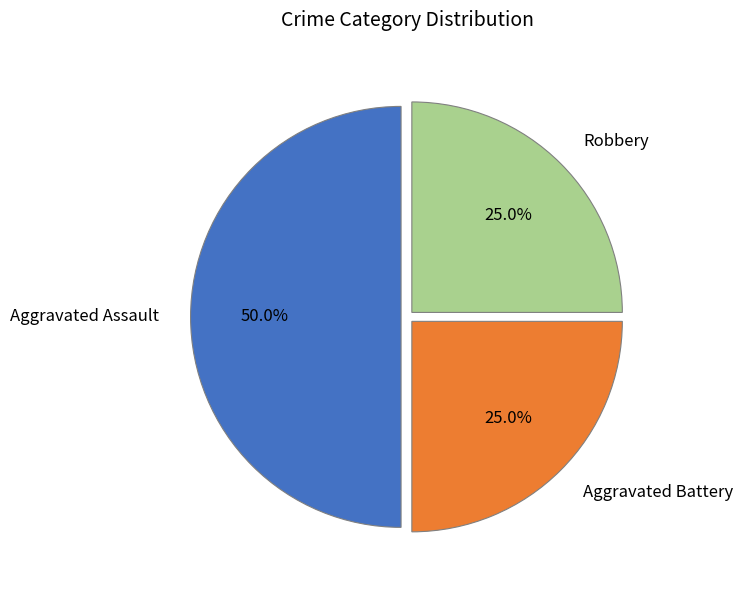

What percentage is the Aggravated Battery slice, to the nearest percent?

25%